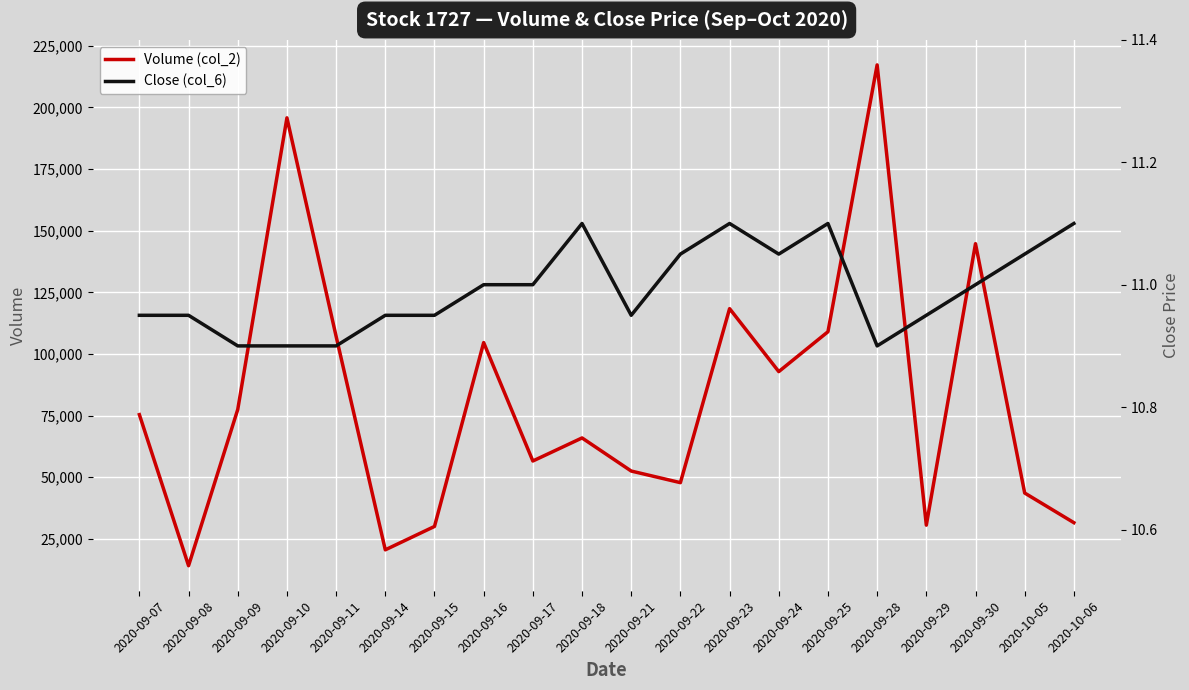

True or false: Close (col_6) has a value of 4.7 at 2020-10-05.

False